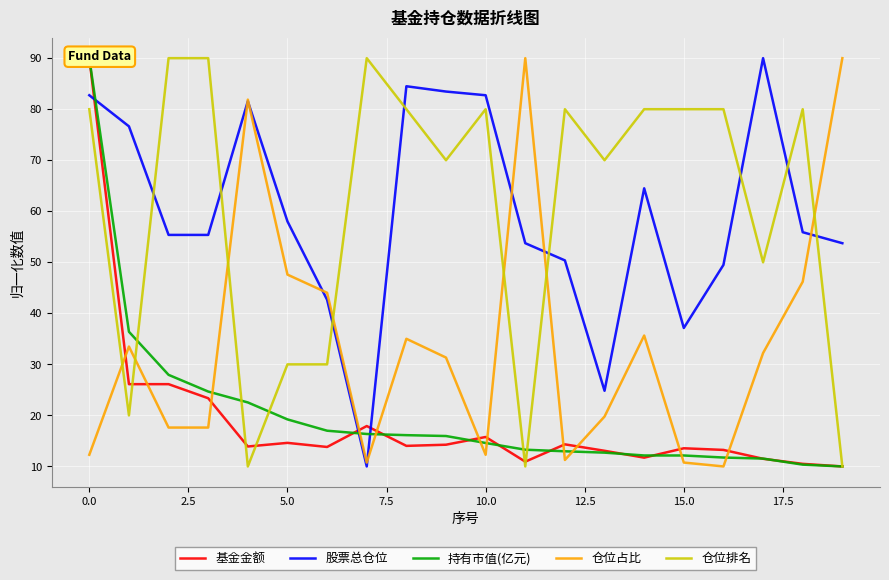

What is the label of the 9th point from the right?

11